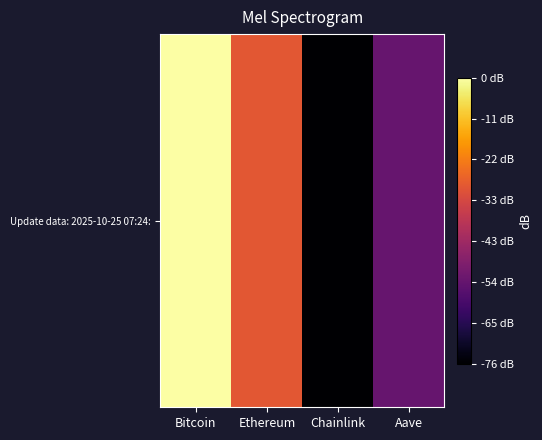

How many series are shown in this chart?

1